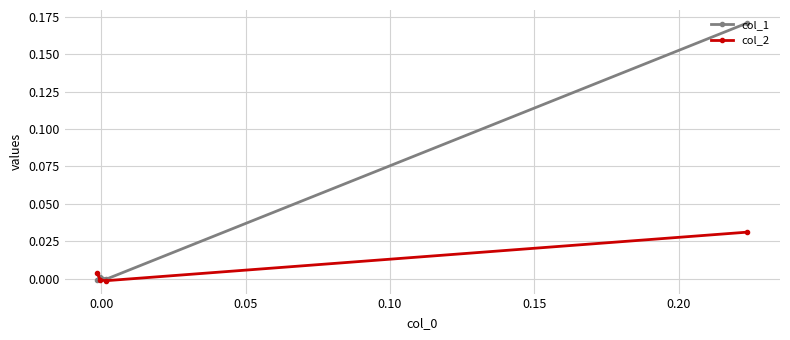

Rank the series by their maximum value, from highest to lowest.

col_1, col_2